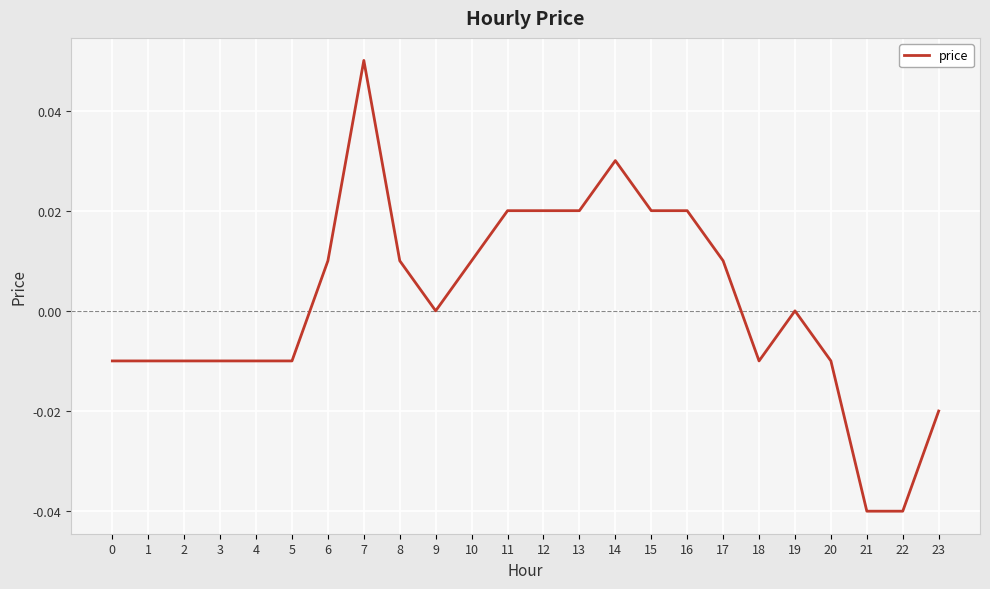

The value at 20 is -0.0. True or false?

True